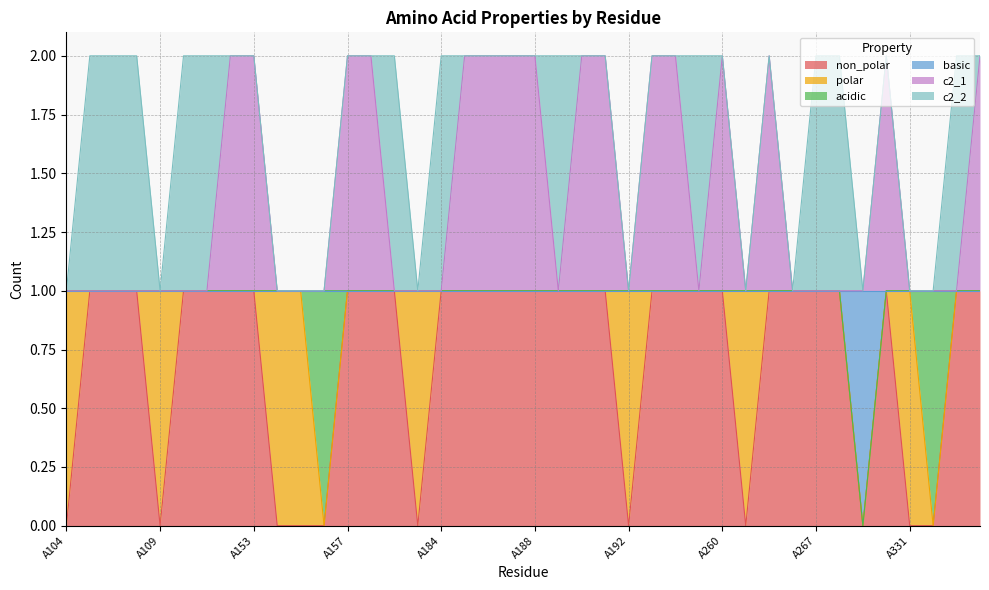

What is the value of the non_polar point at the 36th from the left?

1